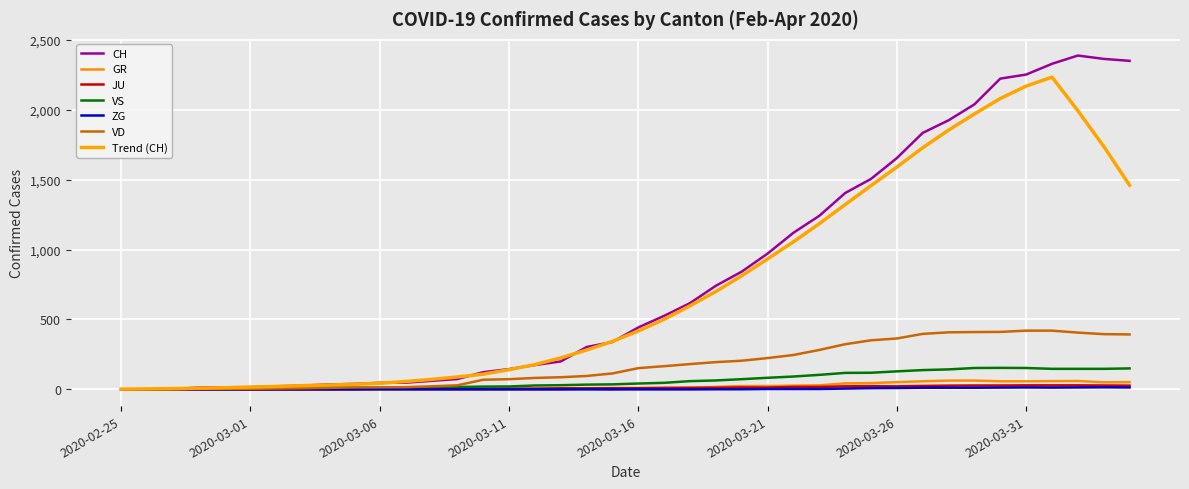

Which series has the widest spread of values?

CH